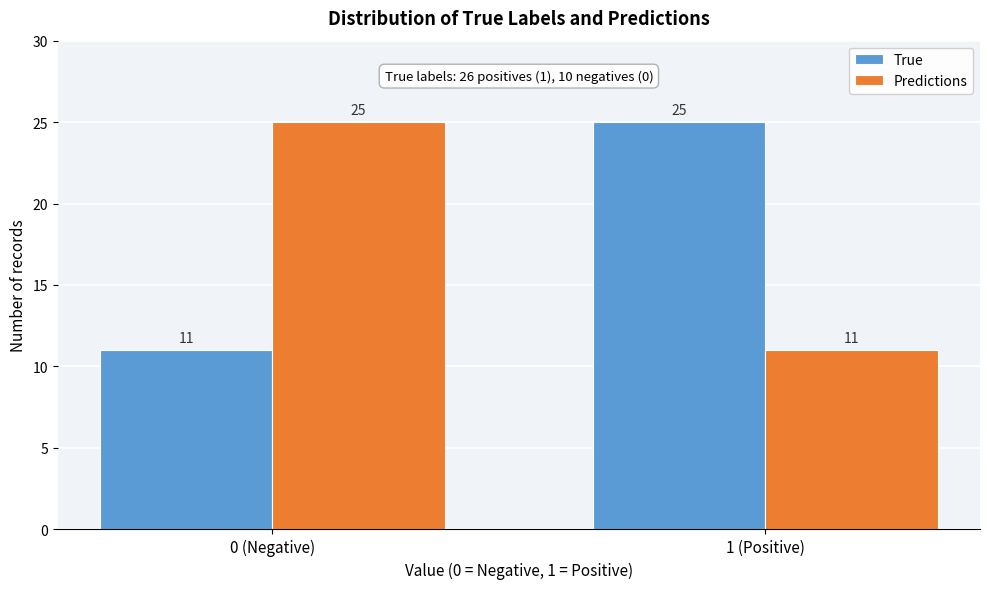

Reading left to right, what are all the values shown in this chart?

True: 11	25
Predictions: 25	11